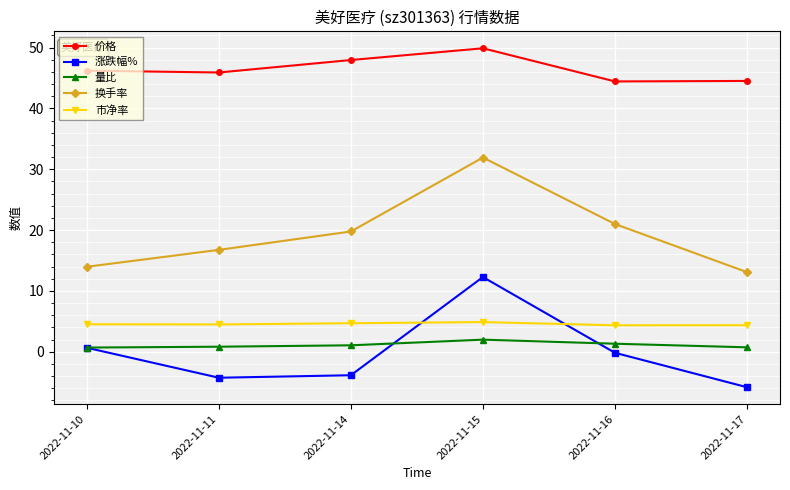

What is the total value across all series at 2022-11-17?

56.8